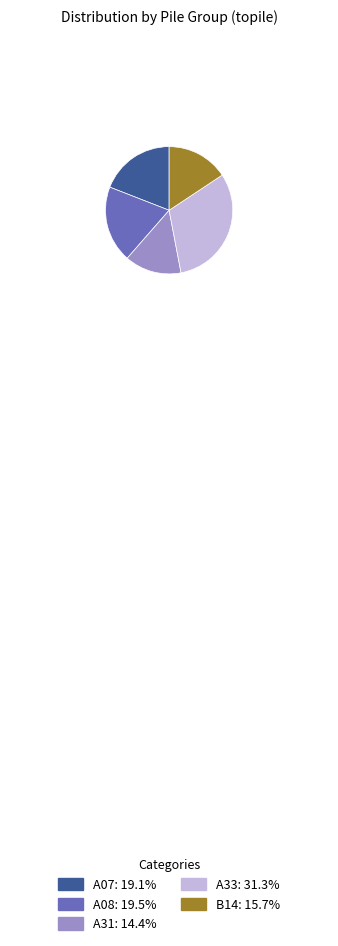

Count the number of slices in the pie.

5